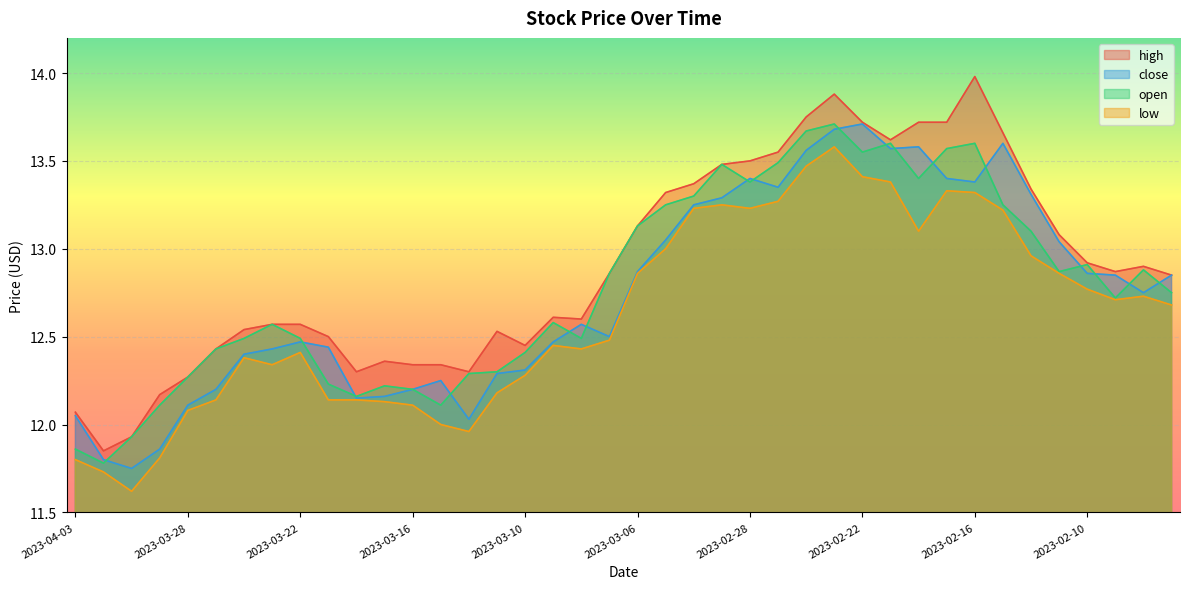

What is the total value across all series at 2023-02-14?

52.7